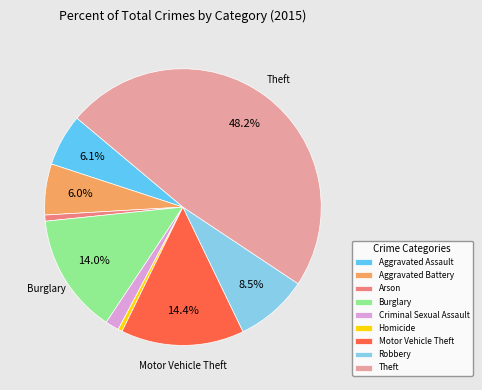

How much of the chart is everything except Motor Vehicle Theft?

85.6%